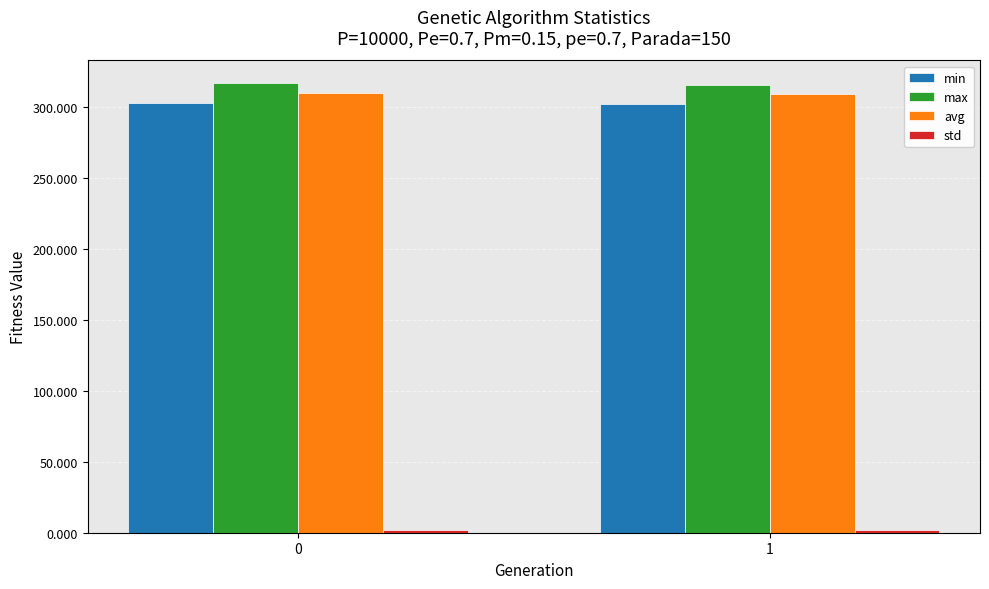

Are the bars horizontal?

No